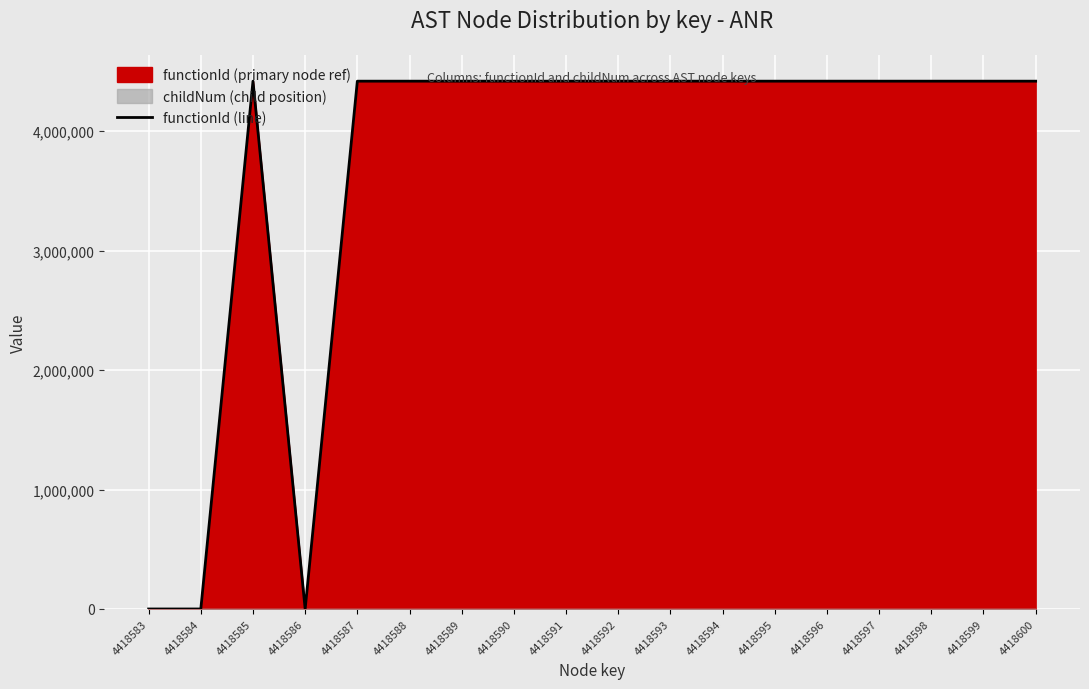

Reading left to right, what are all the values shown in this chart?

0	0	4418584	0	4418584	4418584	4418584	4418584	4418584	4418584	4418584	4418584	4418584	4418584	4418584	4418584	4418584	4418584